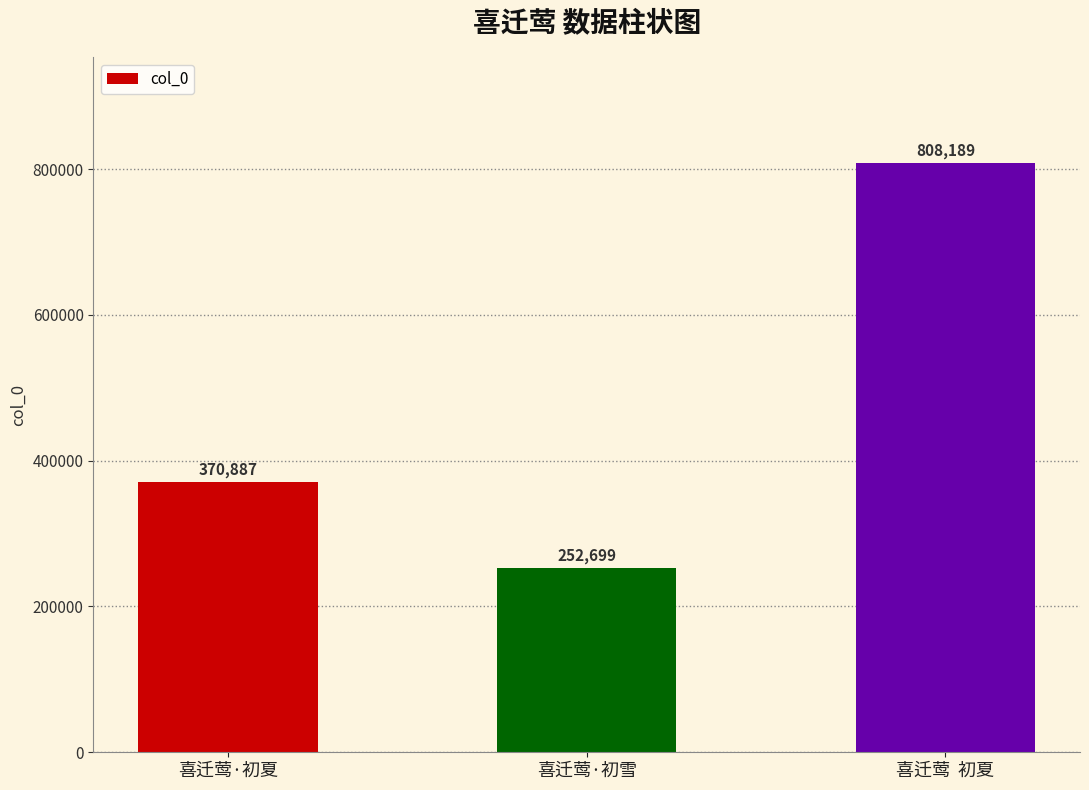

At which label is the value closest to 530444?

喜迁莺·初夏